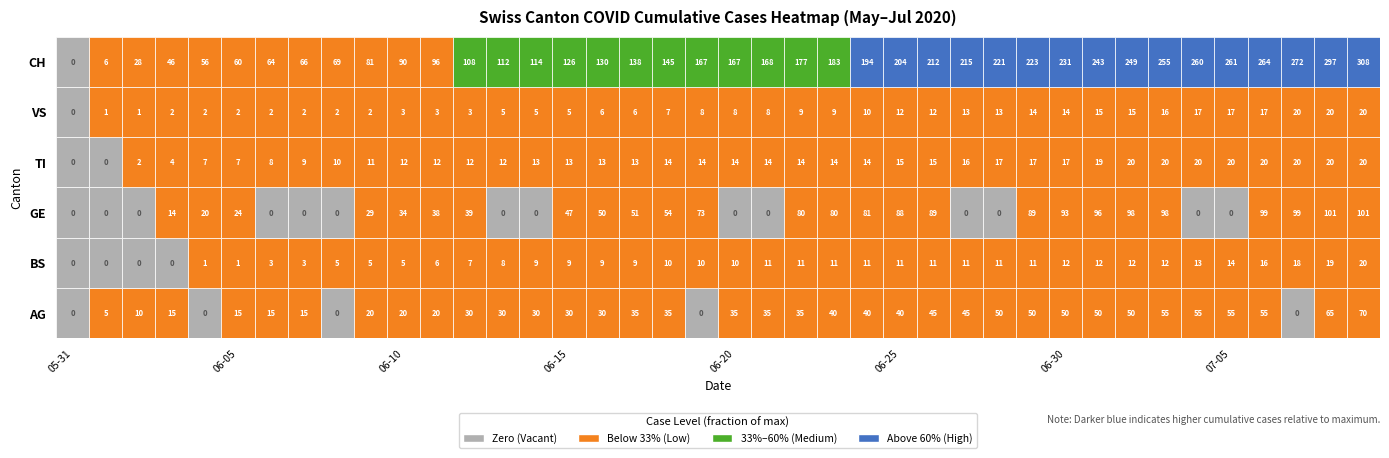

What is the total value across all series at 2020-06-04?

86